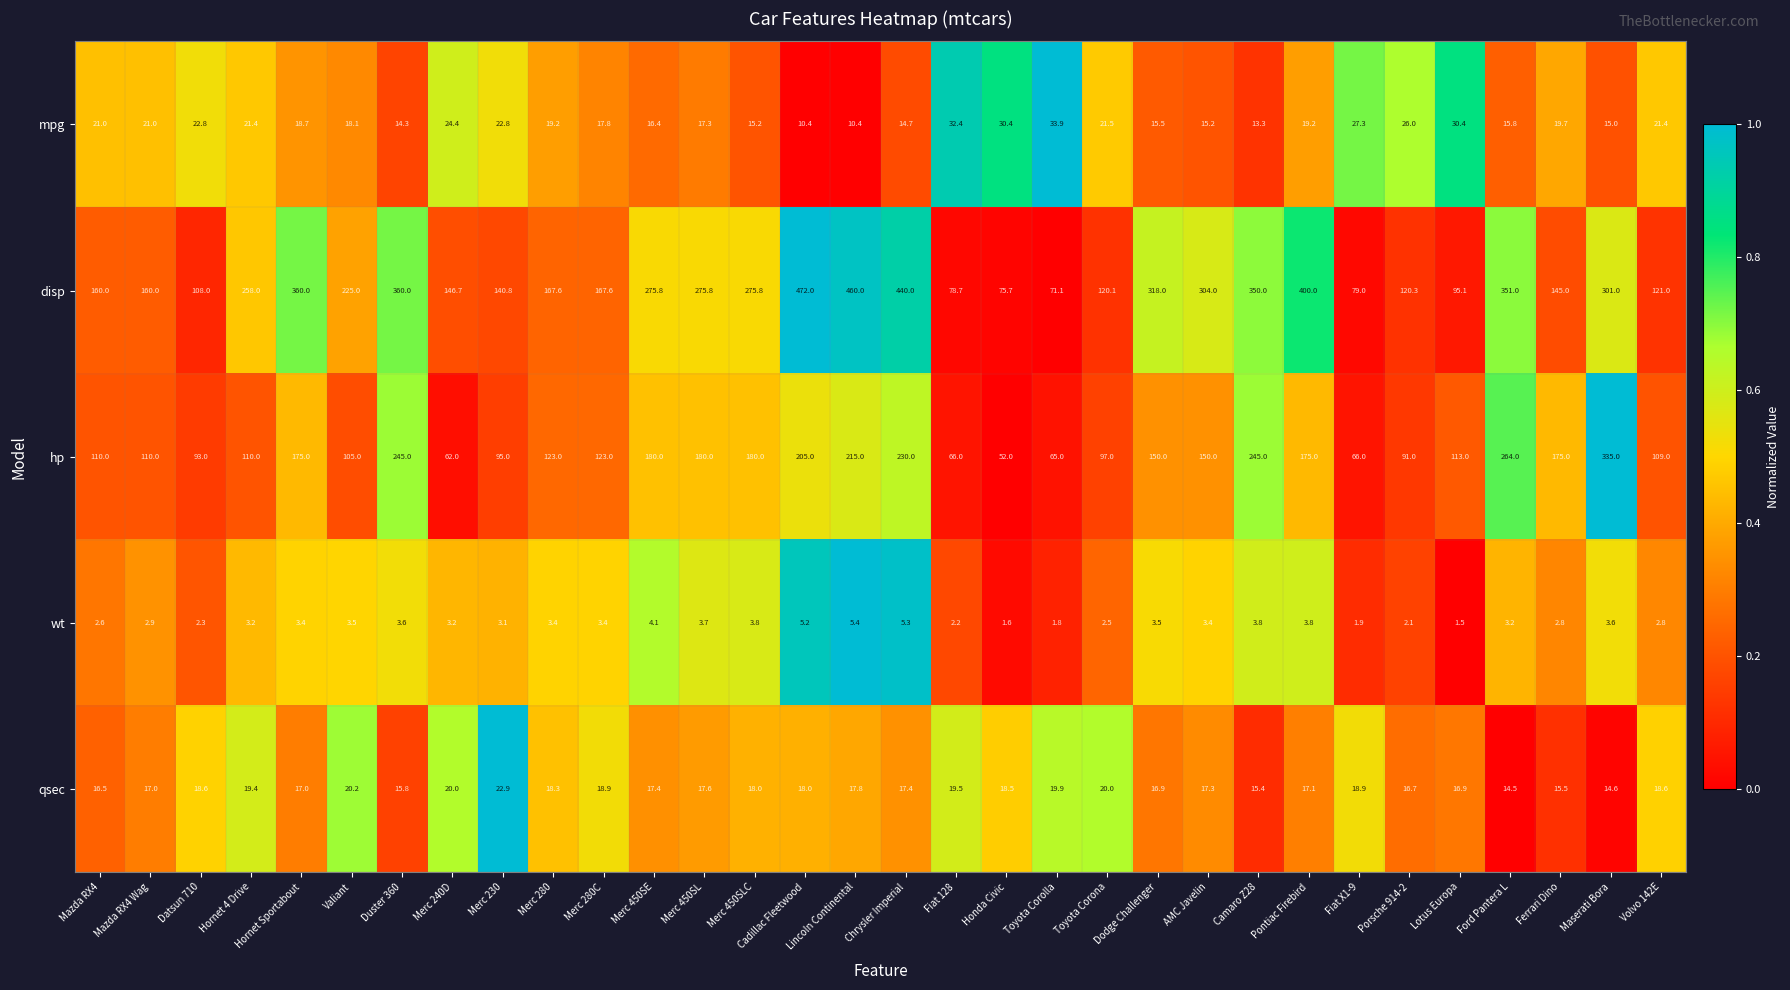

Rank the series by their maximum value, from lowest to highest.

wt, qsec, mpg, hp, disp